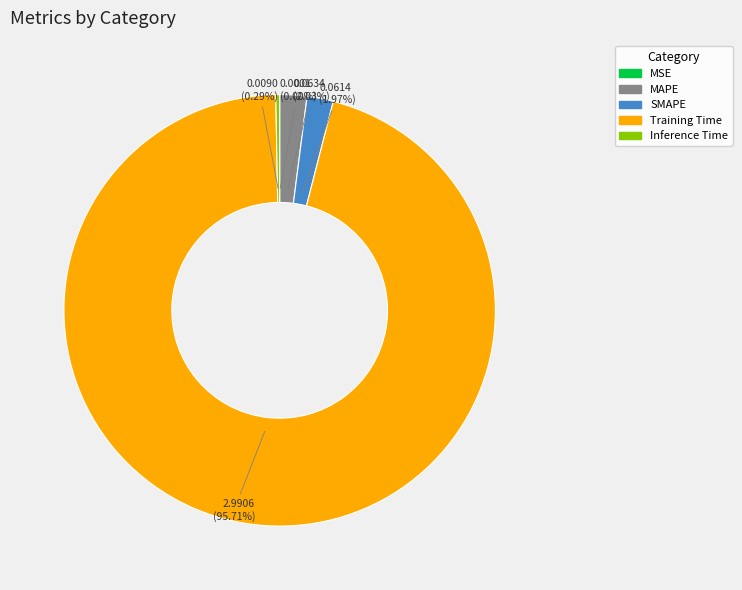

Which slice is the largest?

Training Time